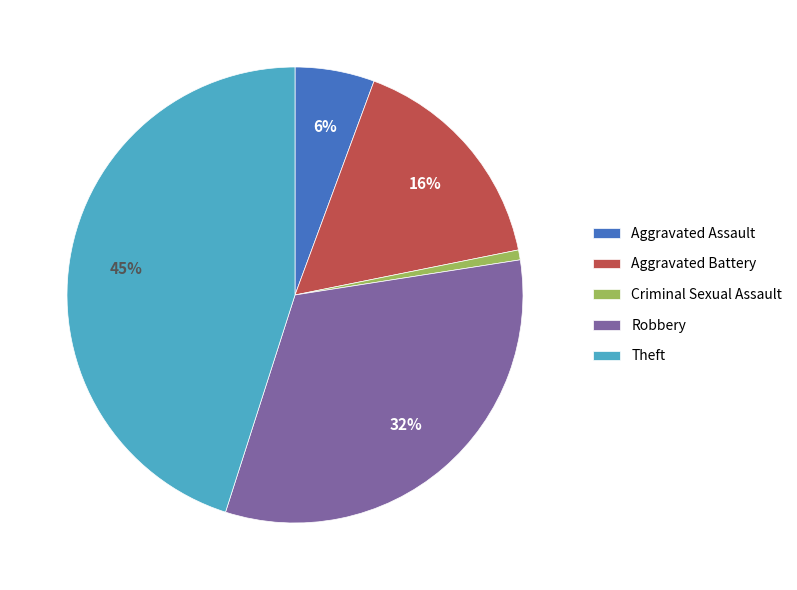

How many slices are in this pie chart?

5